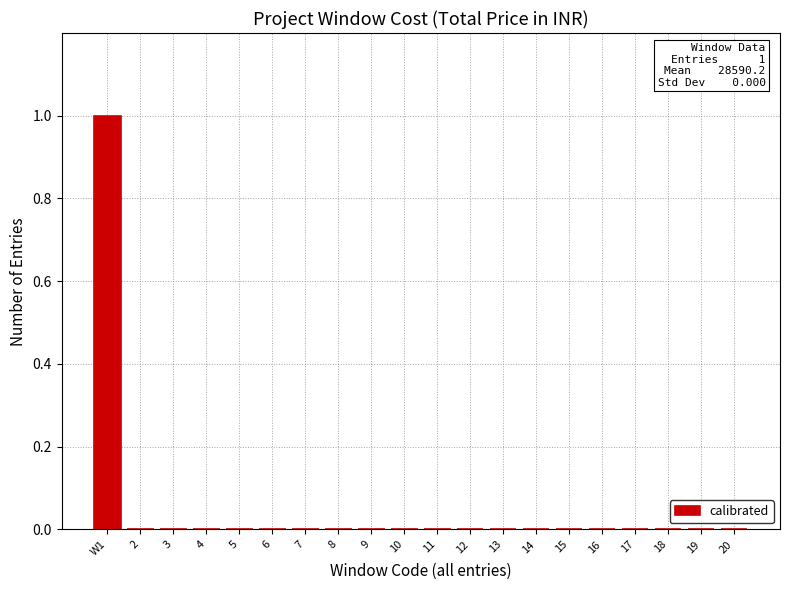

Which label corresponds to the largest value in the chart?

W1